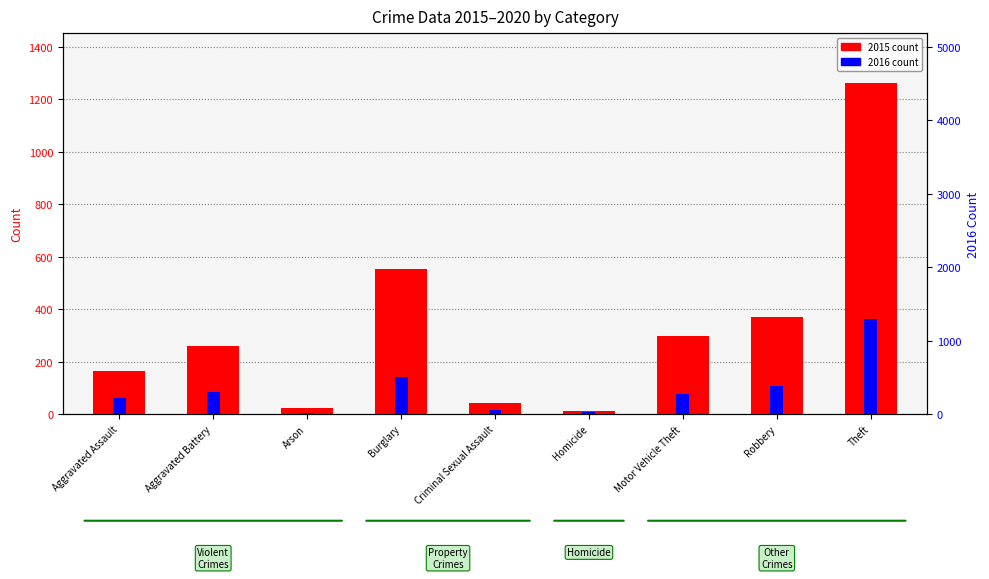

What is the difference between the maximum and second lowest values in the 2015 count series?

1241